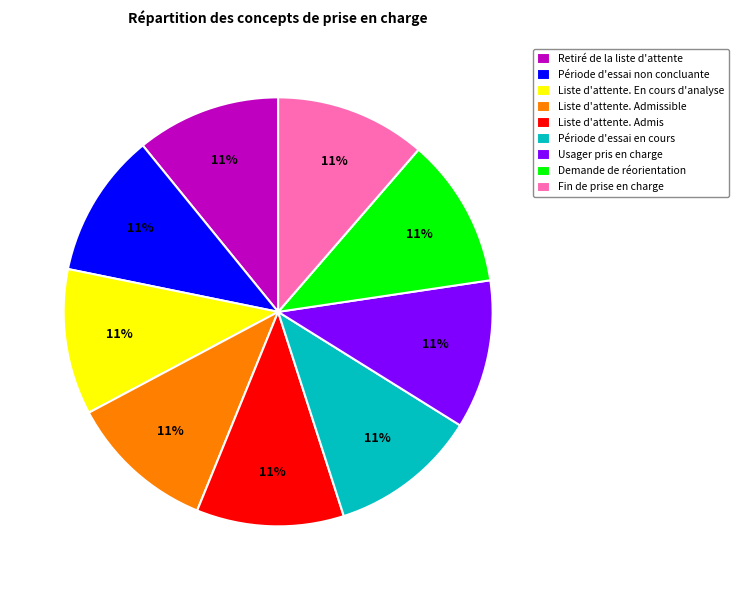

Do Période d'essai en cours and Période d'essai non concluante together represent more than half of the pie?

No